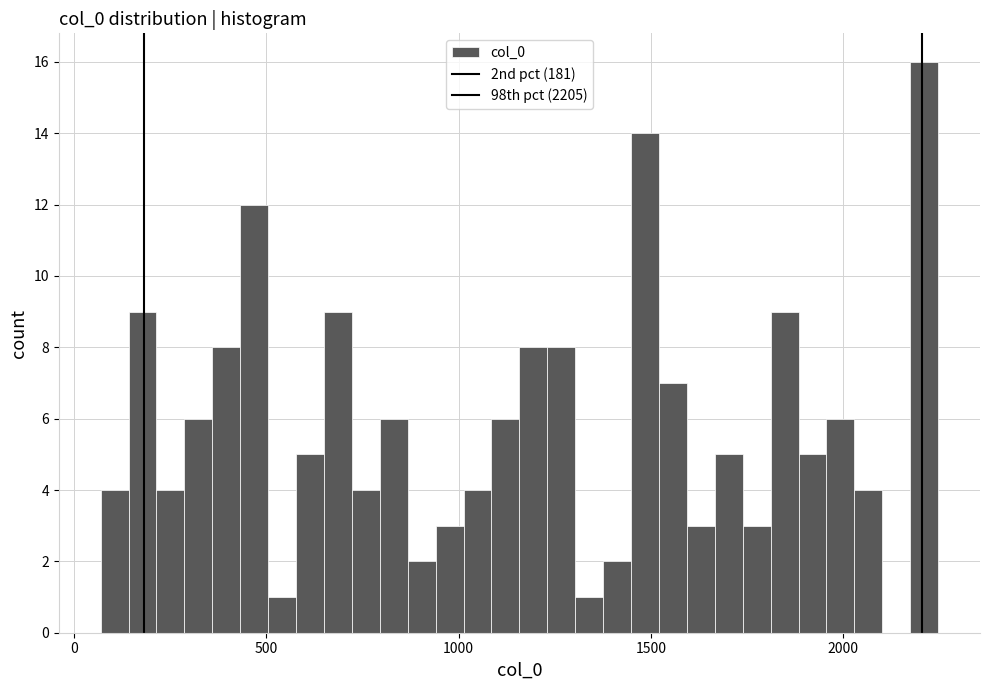

Read against the x-axis, roughly where is the centre of the tallest bar?

2200